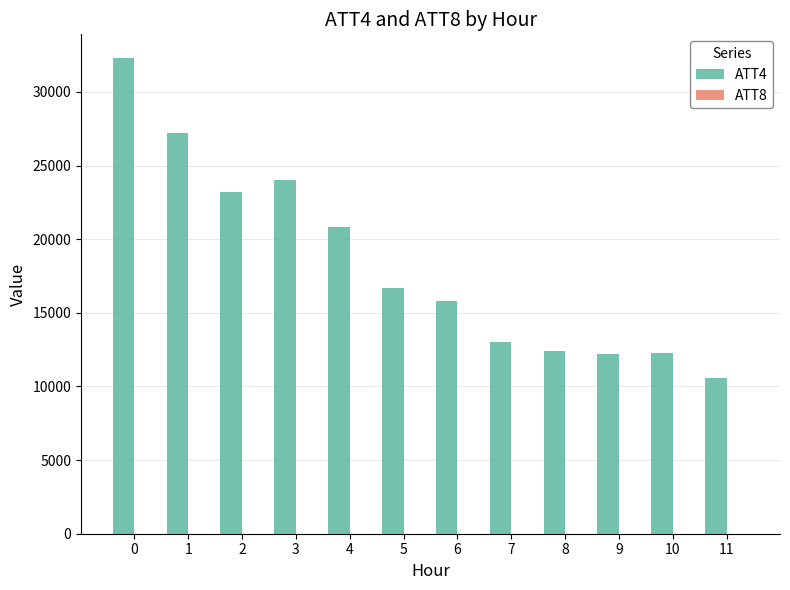

Which series has the largest total across all categories?

ATT4